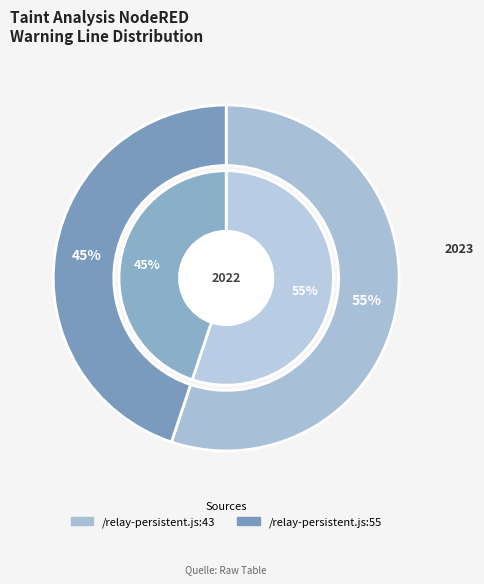

Between /relay-persistent.js:55 and /relay-persistent.js:43, which is larger?

/relay-persistent.js:43